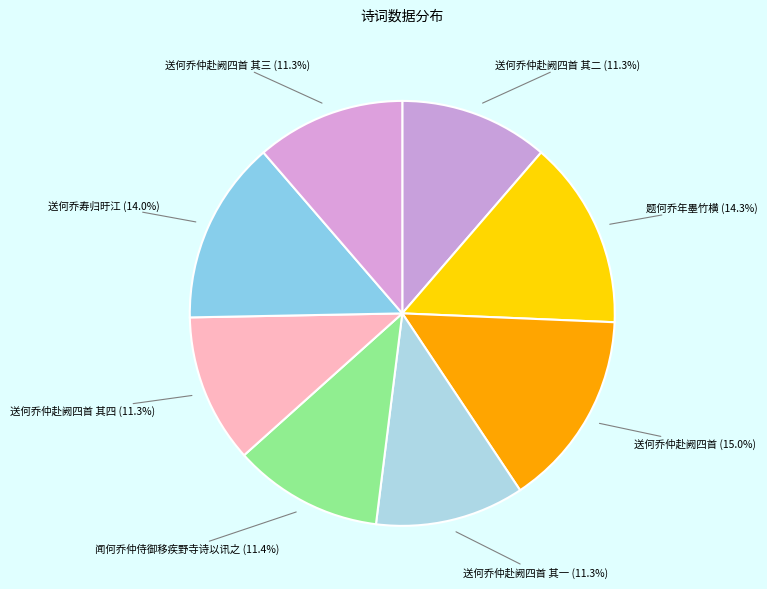

What is the largest slice in the pie chart?

送何乔仲赴阙四首